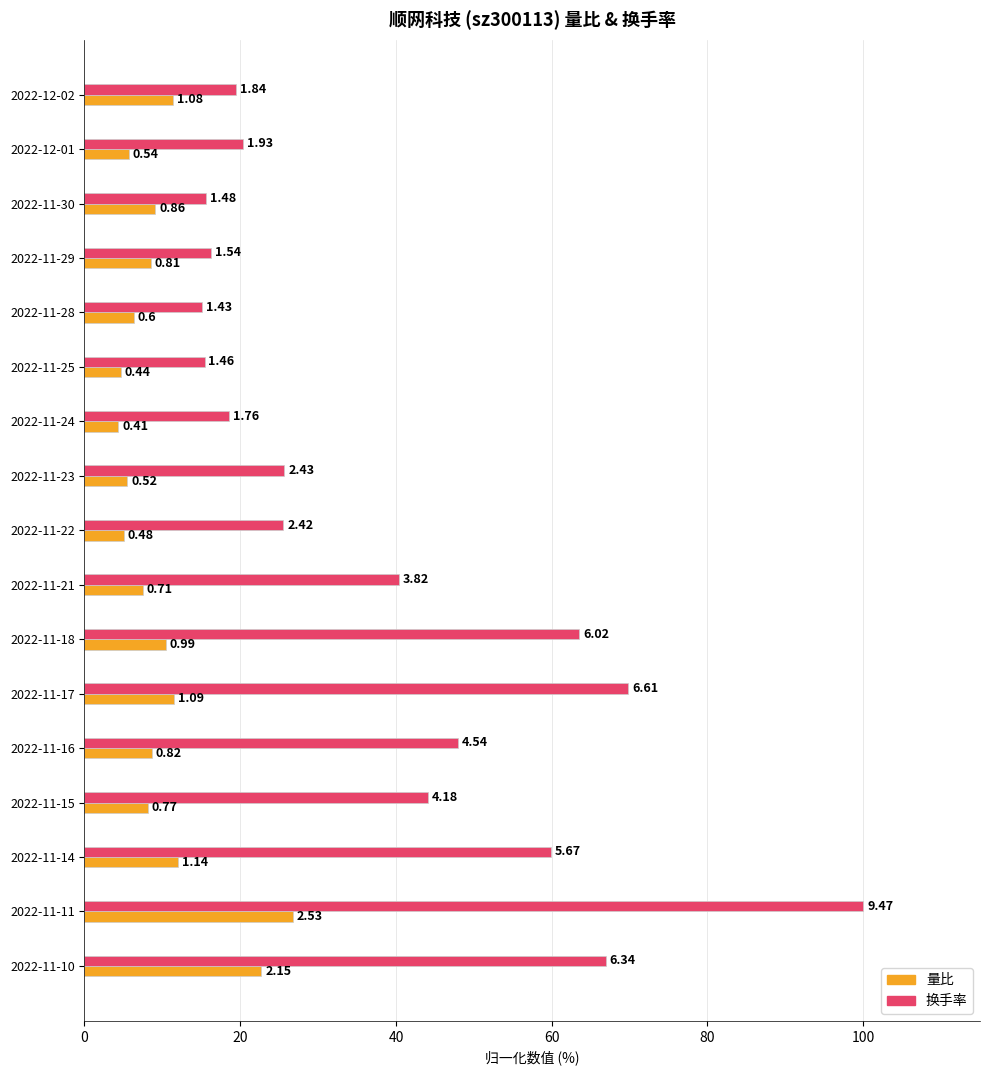

What is the sum of all 换手率 values?

664.6